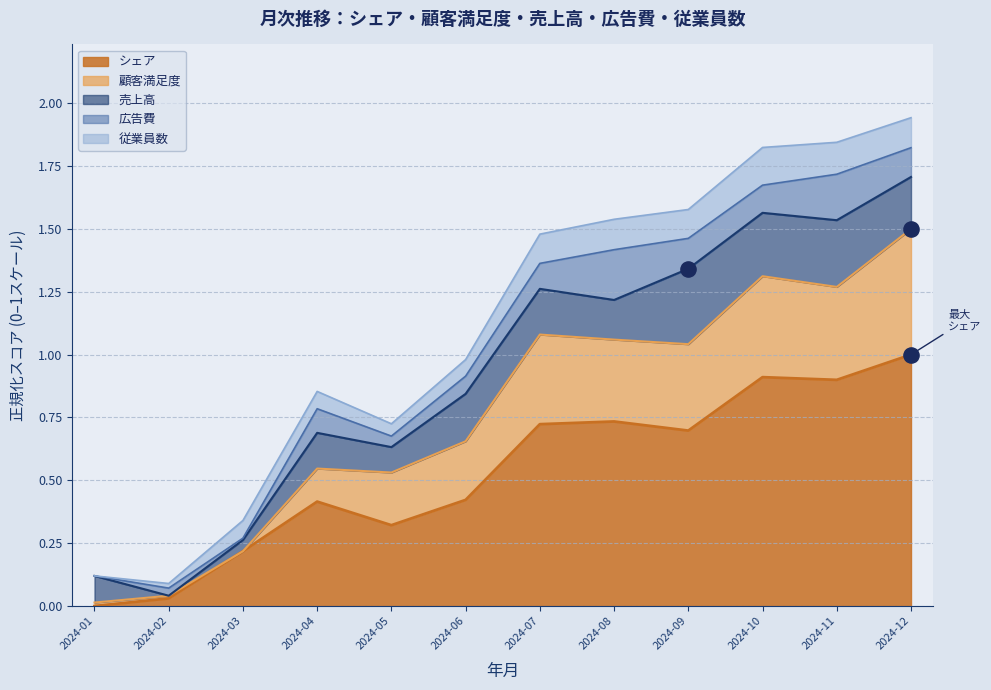

The value of シェア at 2024-06 is 0.2. True or false?

False